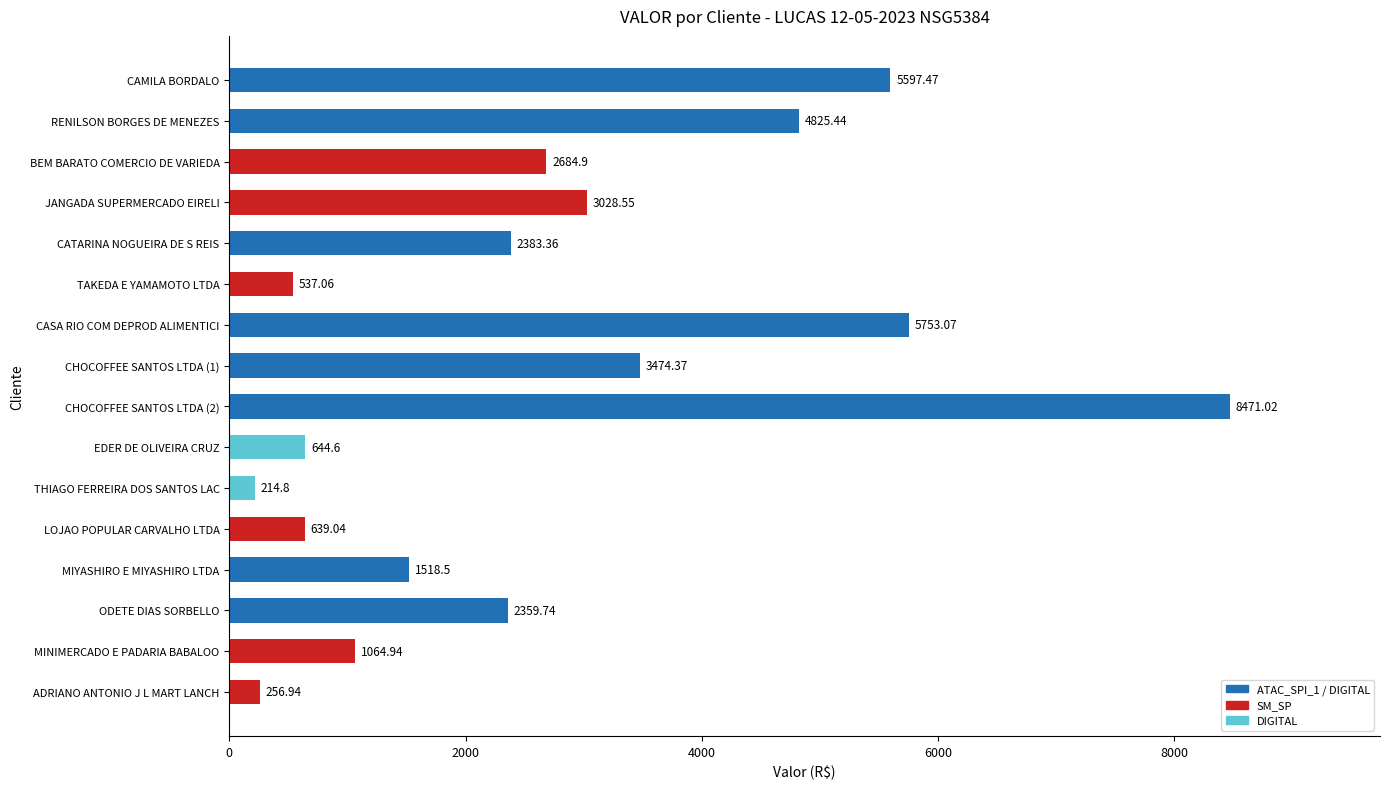

How many bars are there in total?

16